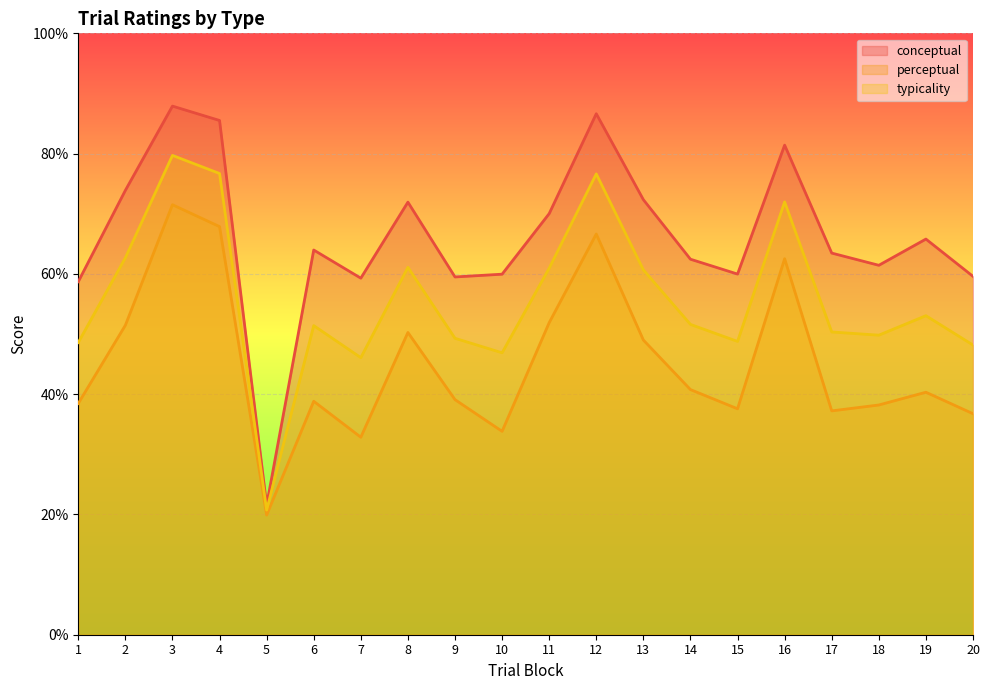

At which category is the sum across all series the highest?

3